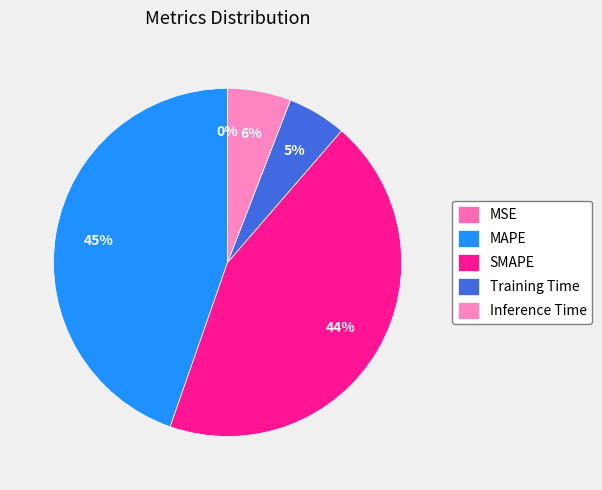

Between SMAPE and MSE, which is larger?

SMAPE